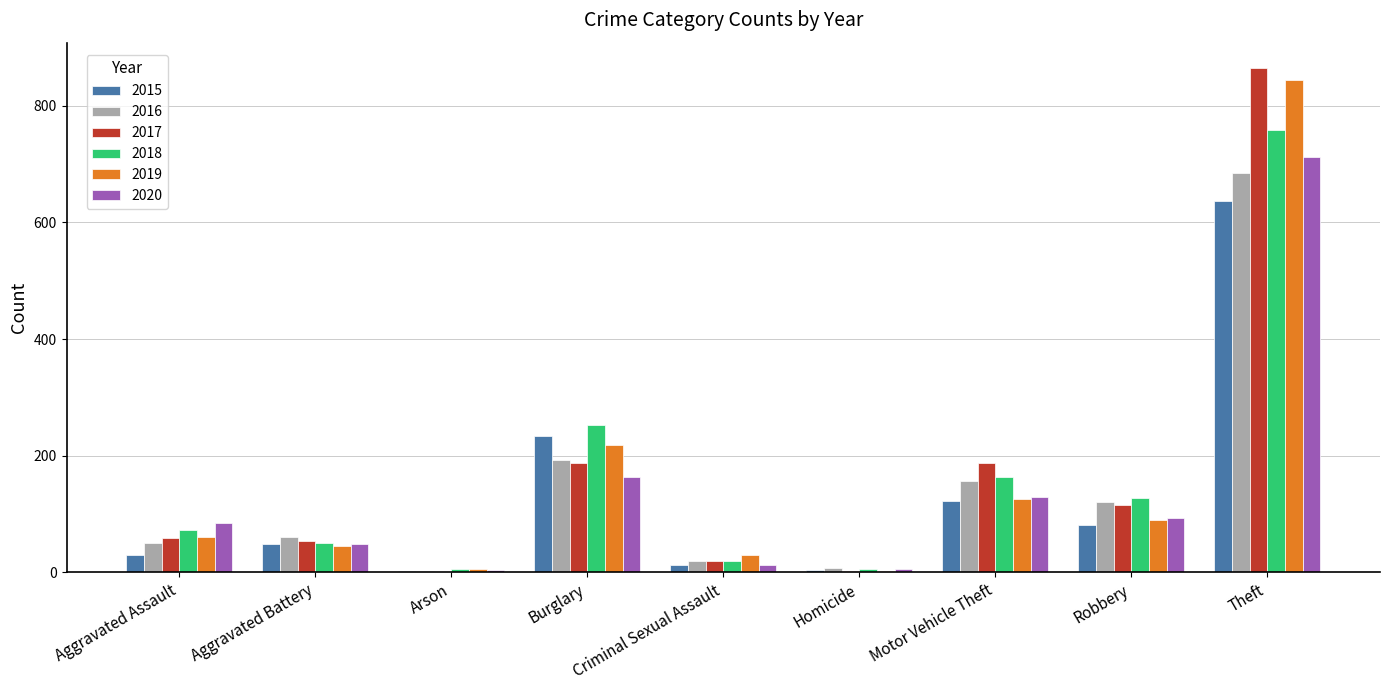

What is the total value across all series at Aggravated Battery?

305